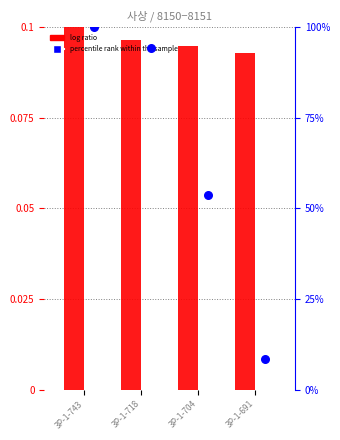

Which series reaches the maximum Y coordinate?

percentile rank within the sample